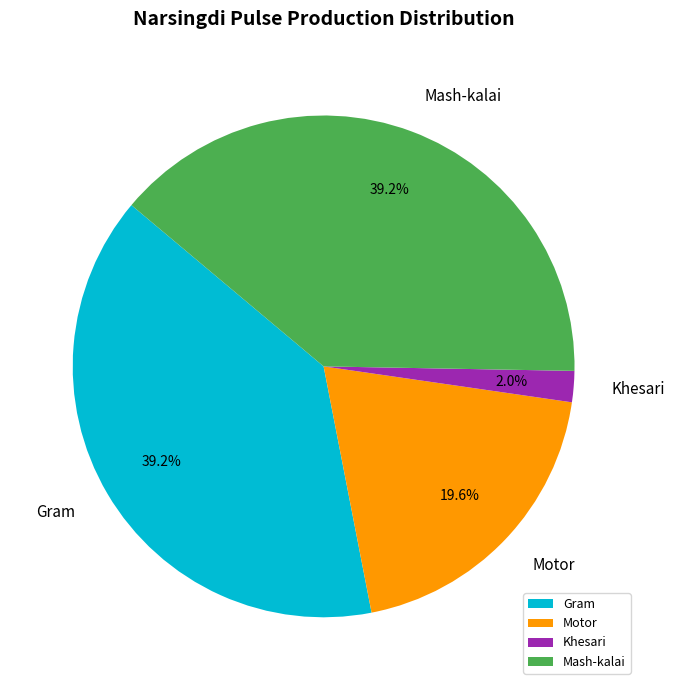

What is the total percentage of Khesari and Gram?

41.2%